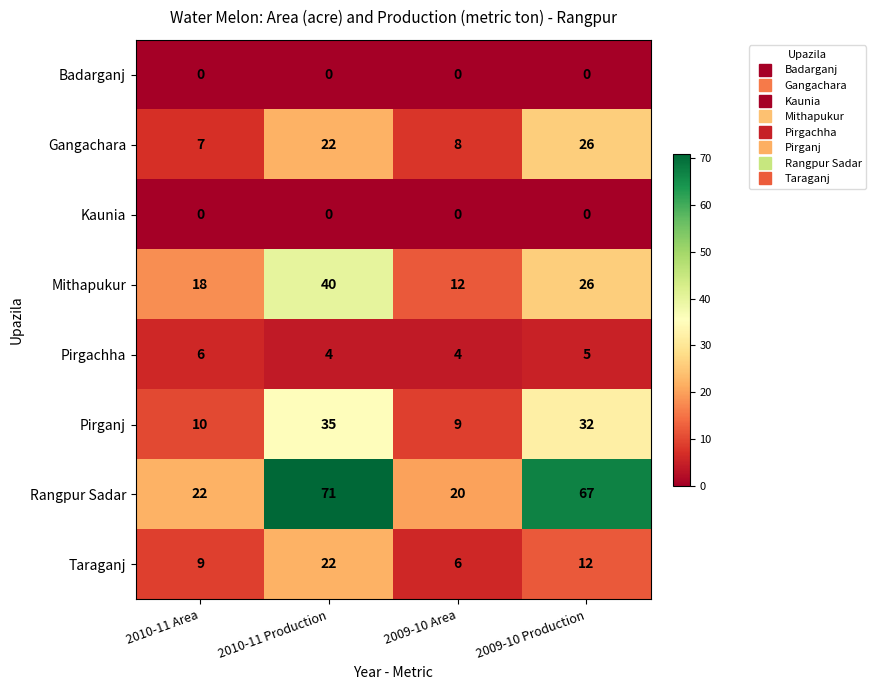

Where does the Taraganj series first go above 12?

2010-11 Production